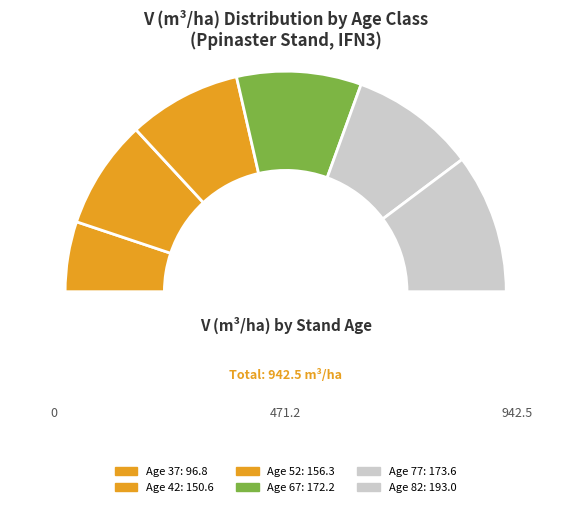

Do 67 and 42 together represent more than half of the pie?

No